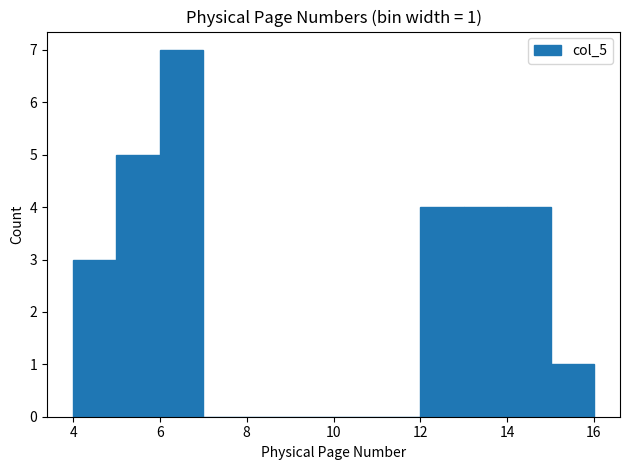

Which range on the x-axis has the tallest bar?

6 to 7